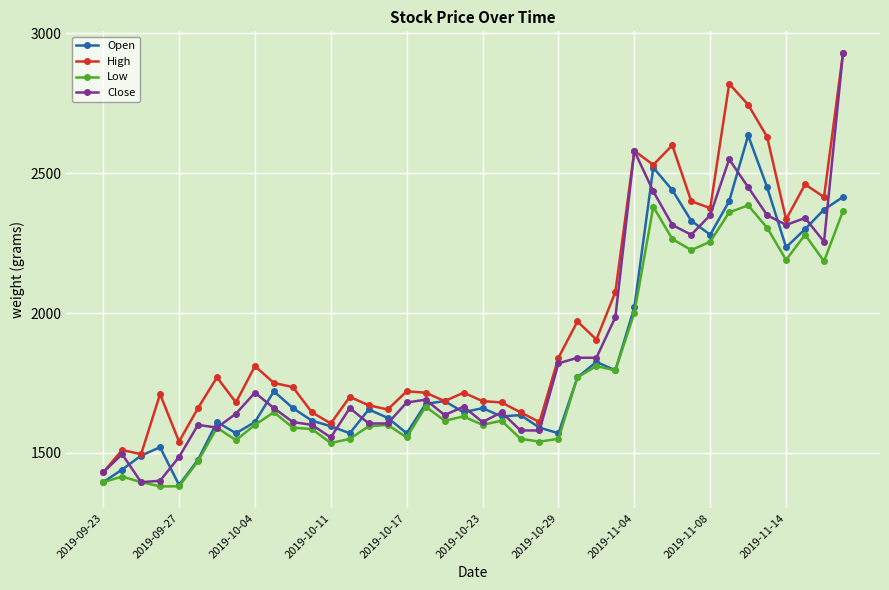

What is the smallest value displayed?

1380